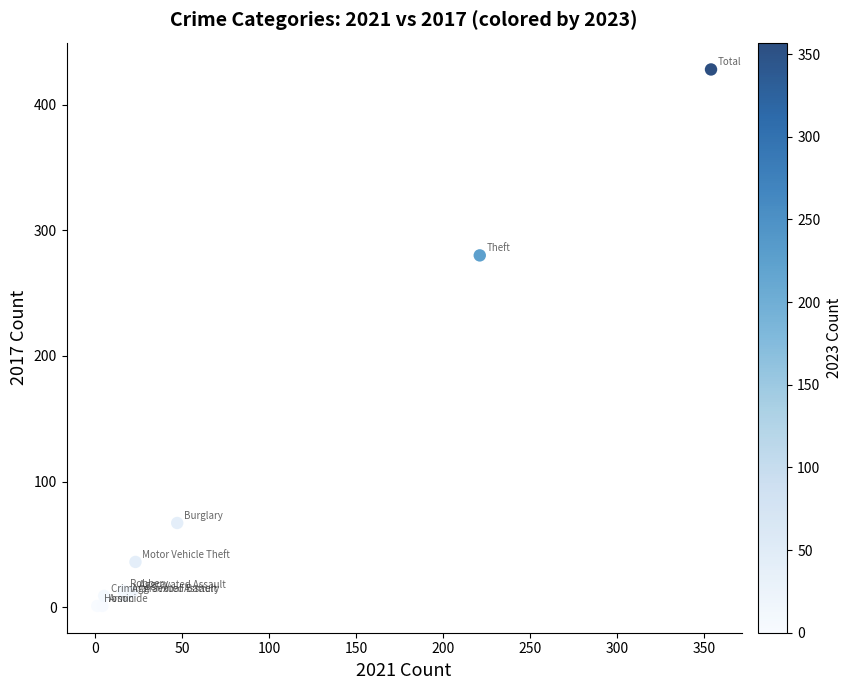

What Y value in the scatter plot is closest to 214?

280